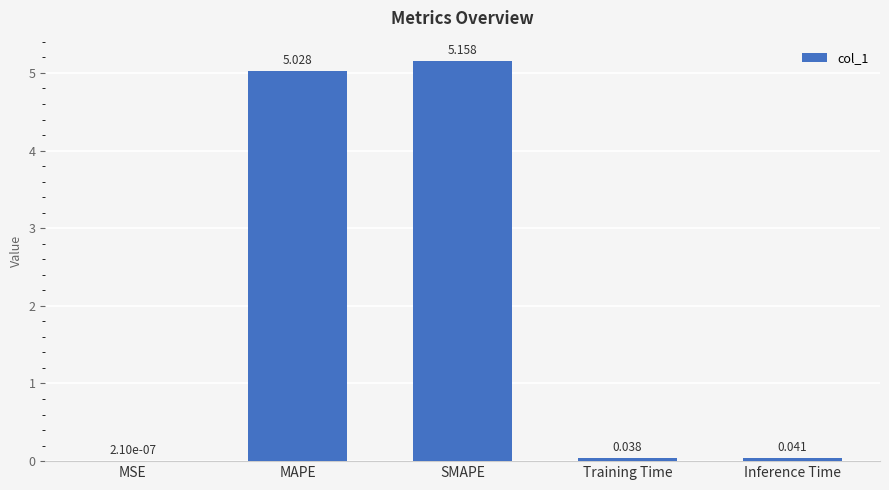

At which category does the chart reach its peak across all series?

SMAPE